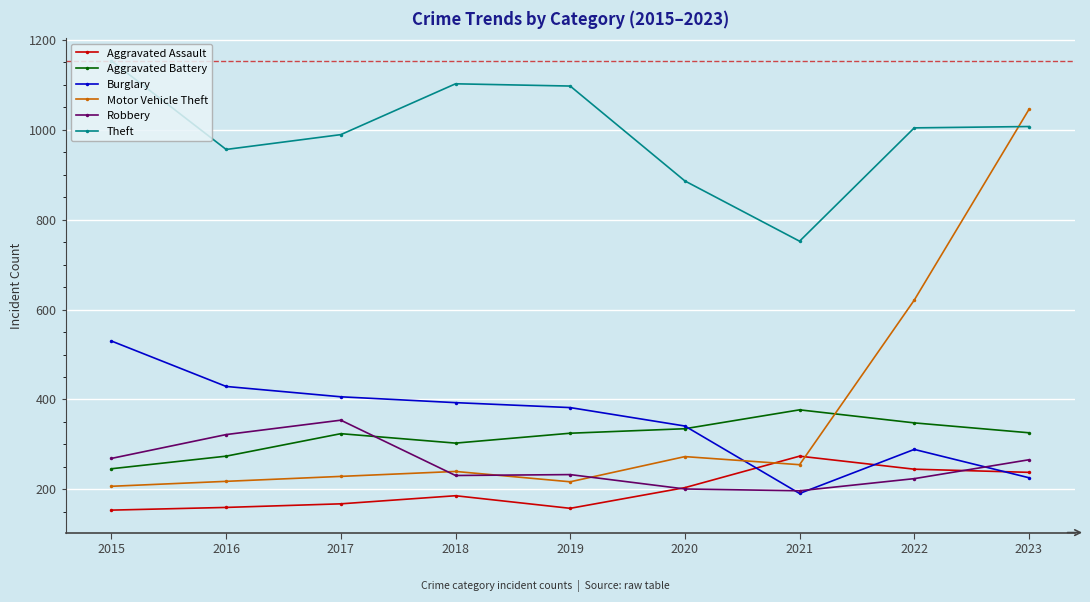

What are all the series names shown in the legend?

Aggravated Assault, Aggravated Battery, Burglary, Motor Vehicle Theft, Robbery, Theft